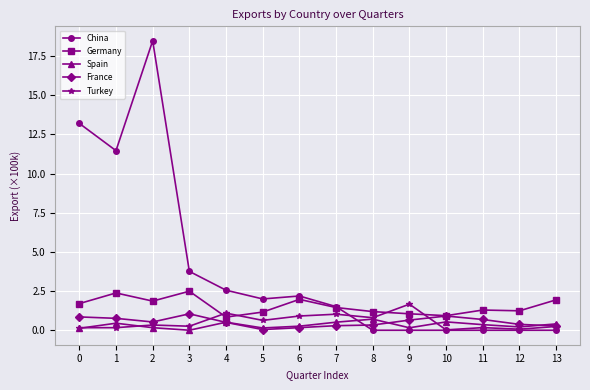

What is the maximum value for Turkey?

1.7